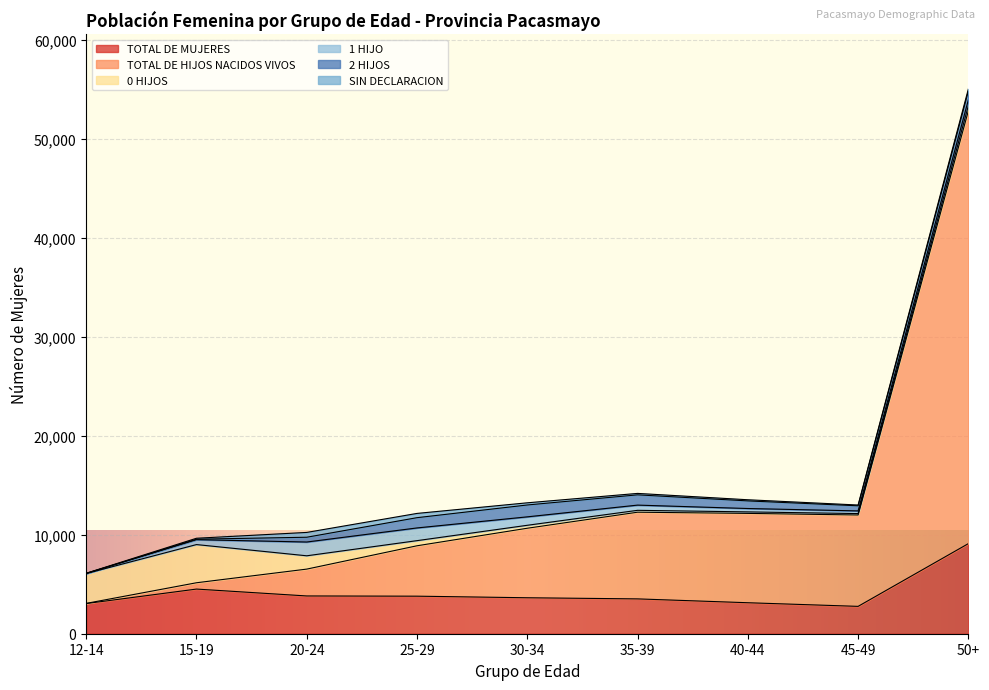

What is the difference between the second highest and second lowest values in the SIN DECLARACION series?

351